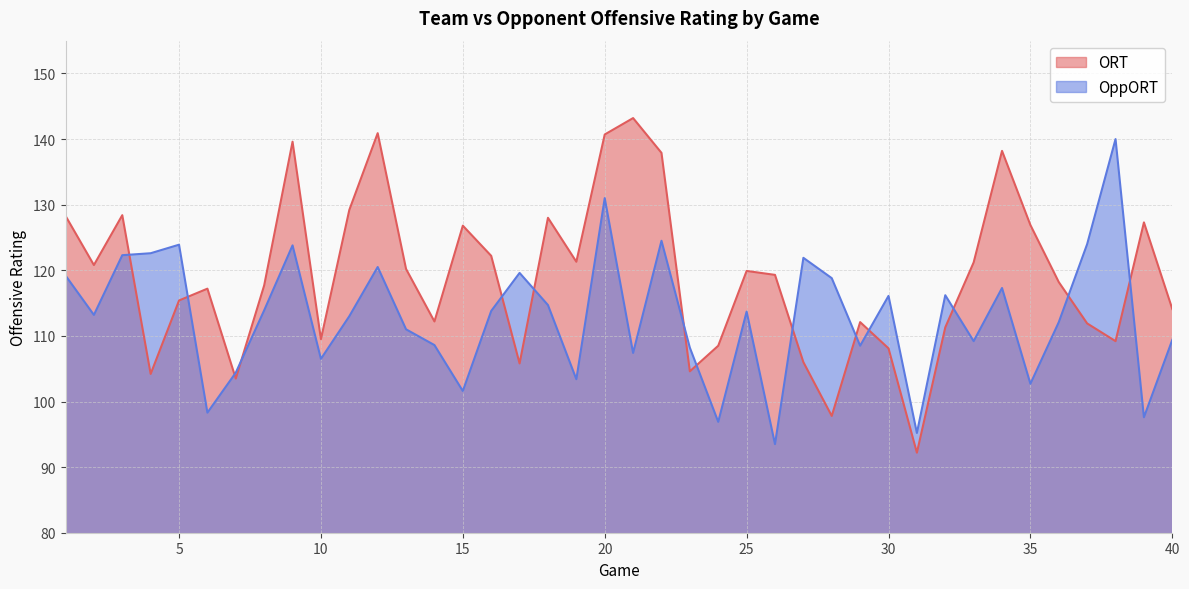

At which label is OppORT closest to 116?

30